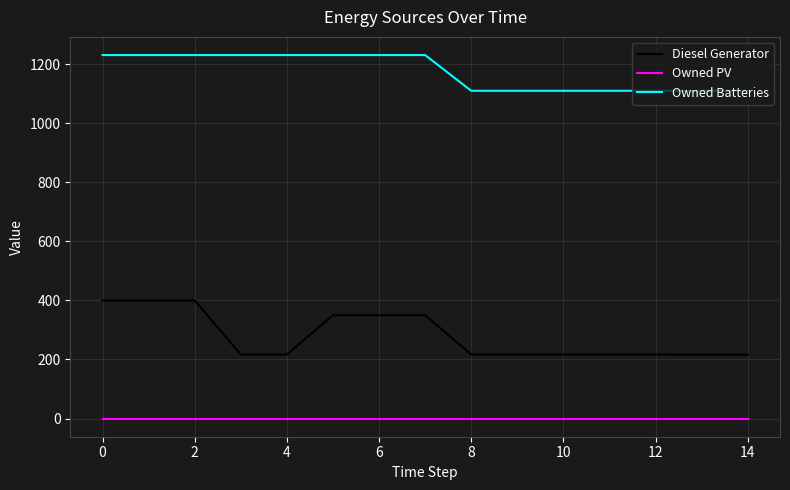

What is the difference between the maximum and minimum values in the Diesel Generator series?

184.0